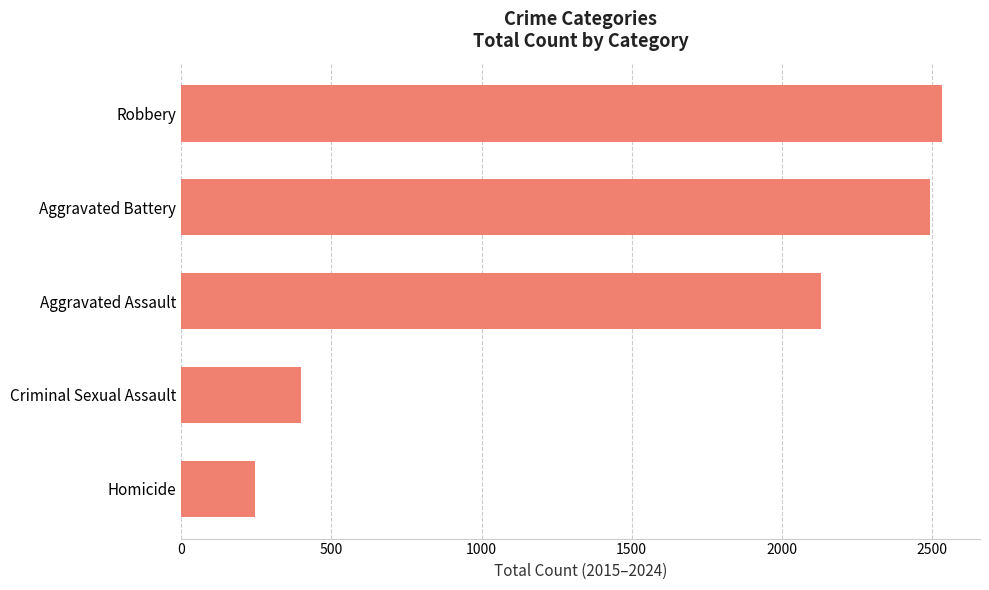

Read the value at Aggravated Battery, to the nearest 50.

2500